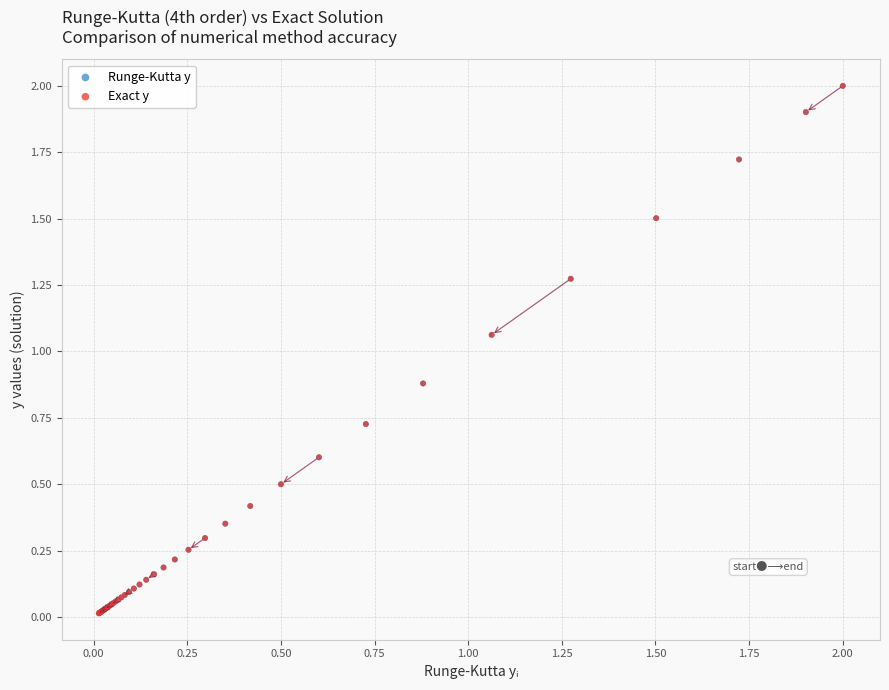

Which series has the widest spread of Y values?

Runge-Kutta y